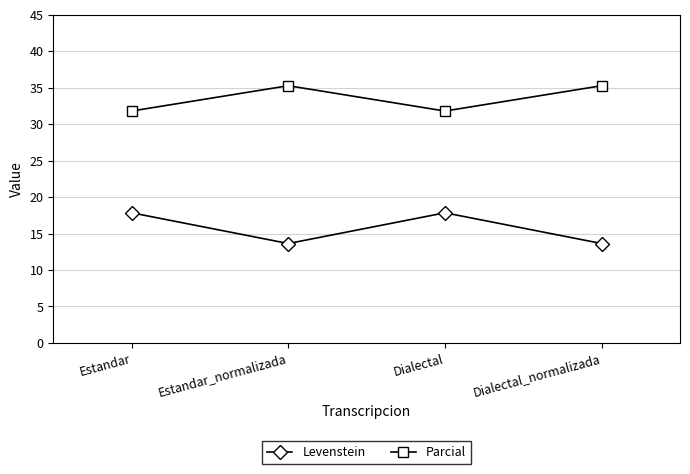

What is the lowest value of the Parcial series?

31.8